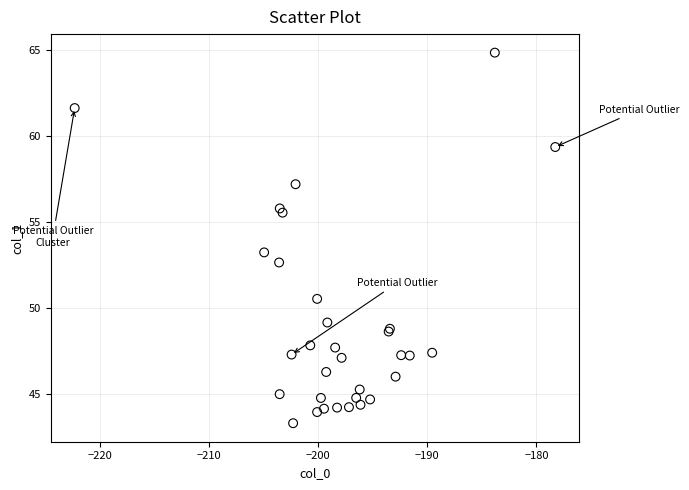

What Y value in the scatter plot is closest to 54?

53.3